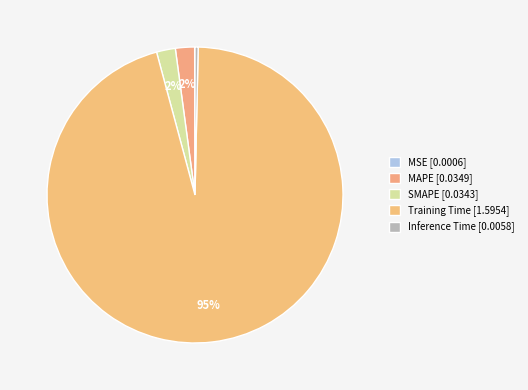

What percentage is the SMAPE slice, to the nearest percent?

2%